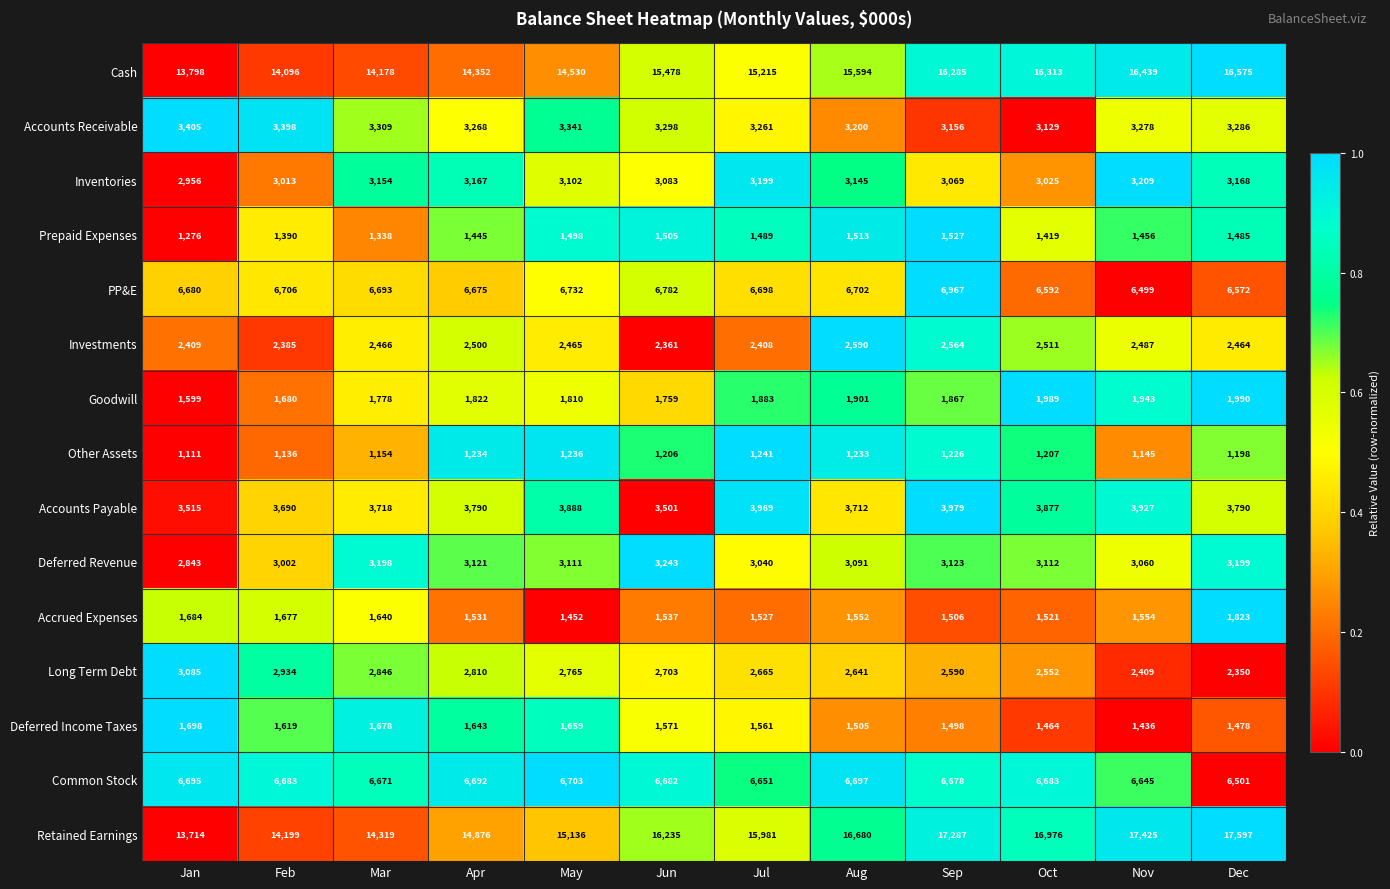

What is the total value across all series at Jul?

70788